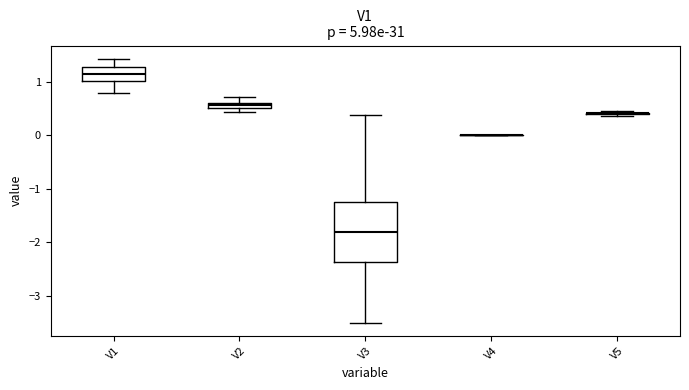

Where is the upper edge of the box for V2 on the y-axis? The values are not printed on the chart, so give them approximately, as read against the axis.

0.6